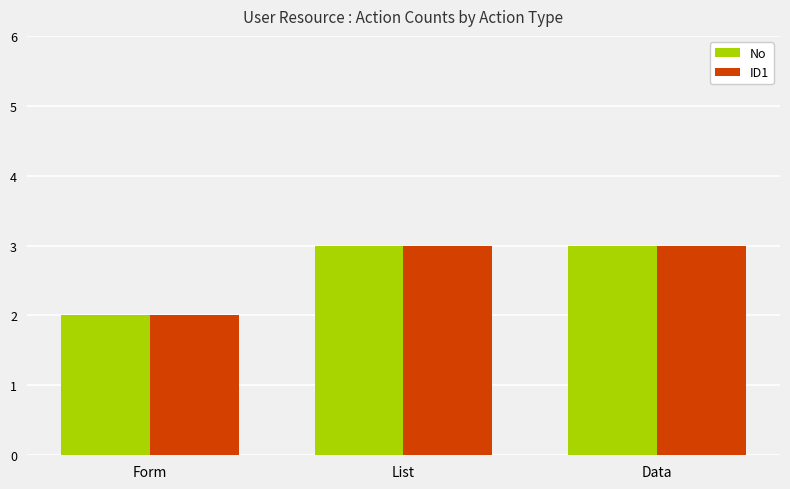

Reading left to right, extract all data points from this chart.

No: 2	3	3
ID1: 2	3	3